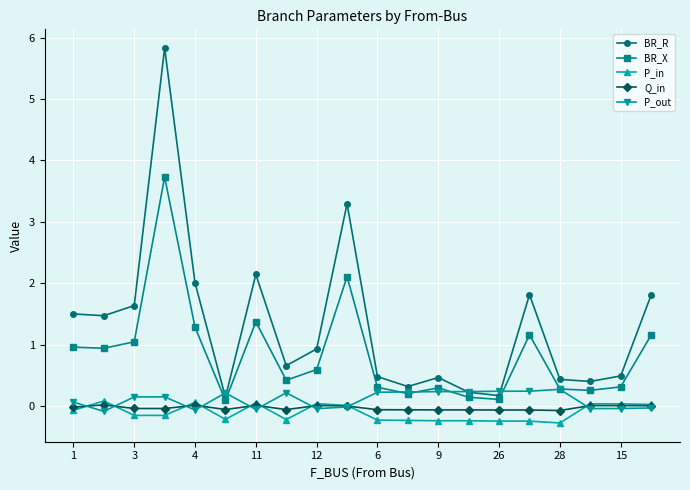

What is the greatest value displayed?

5.8